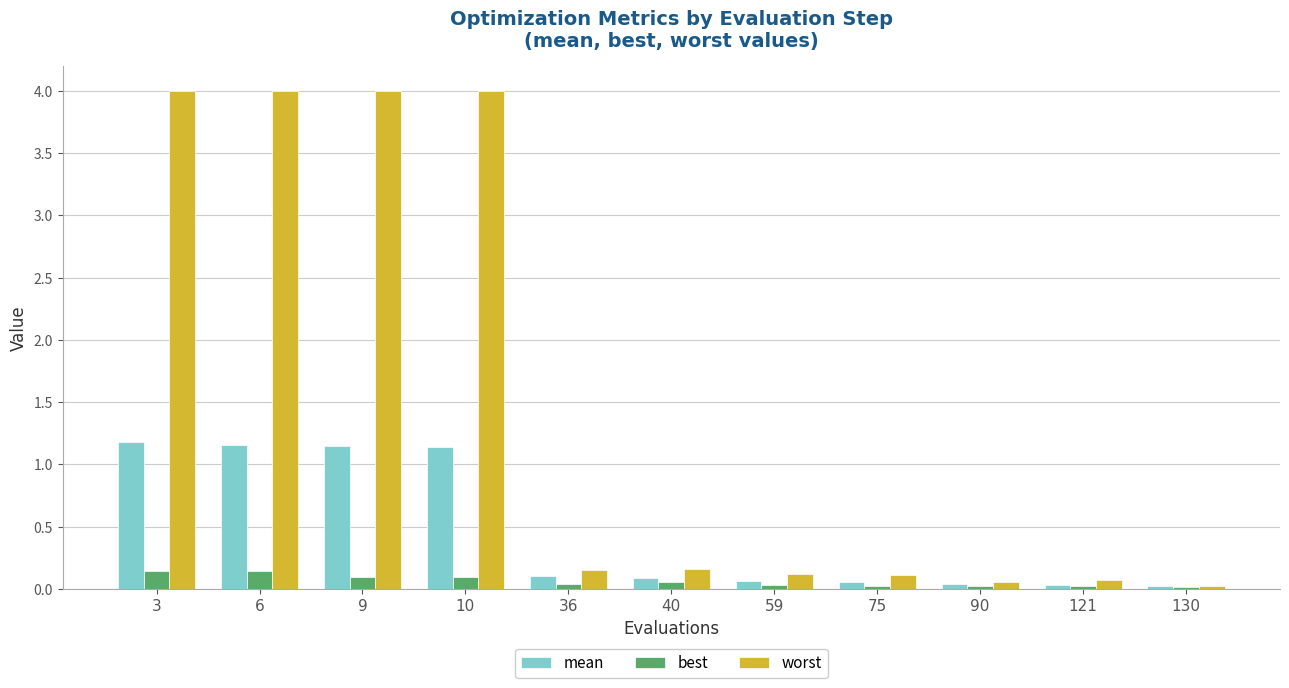

Is the value of mean at 3 greater than the value of worst at 121?

Yes